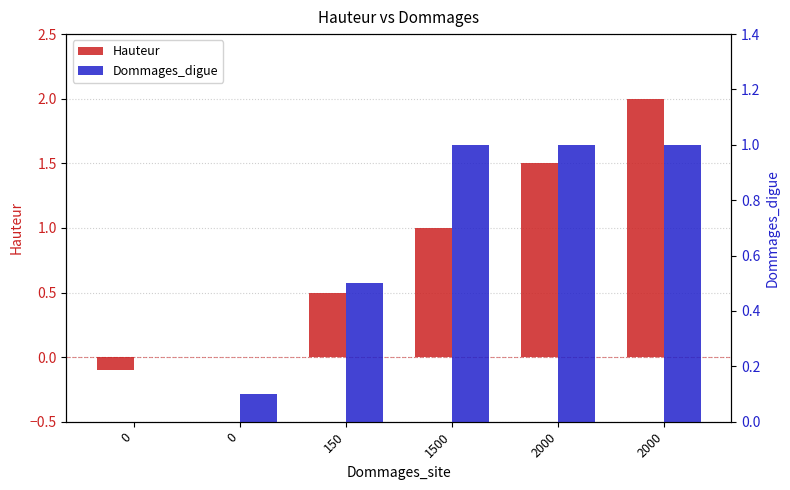

Which has a higher value, 2000 or 2000?

2000